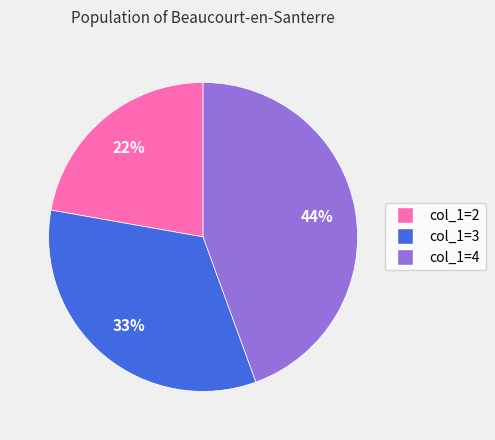

Which has a higher value, col_1=2 or col_1=4?

col_1=4